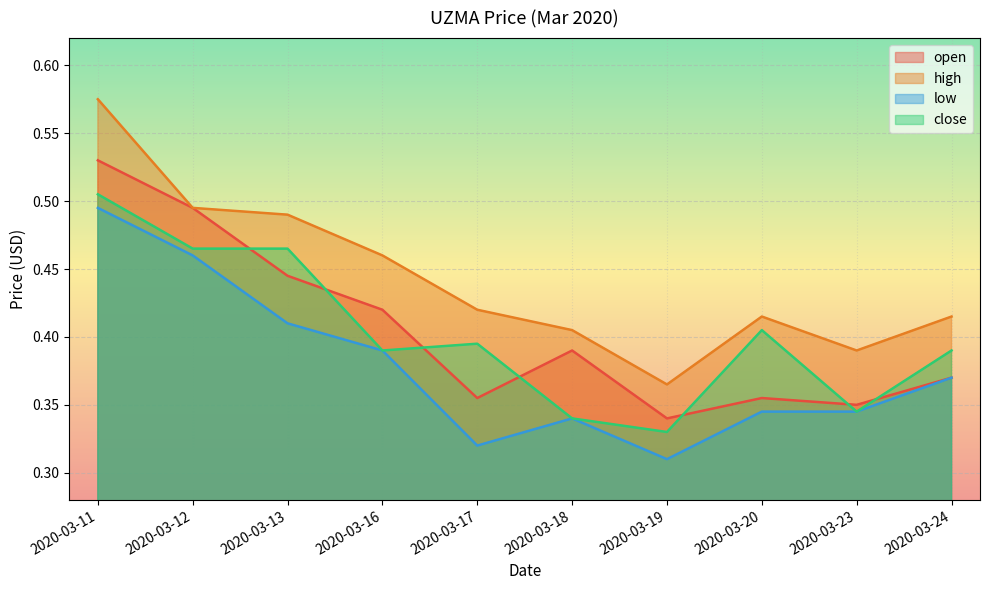

At which label does close reach its peak?

2020-03-11